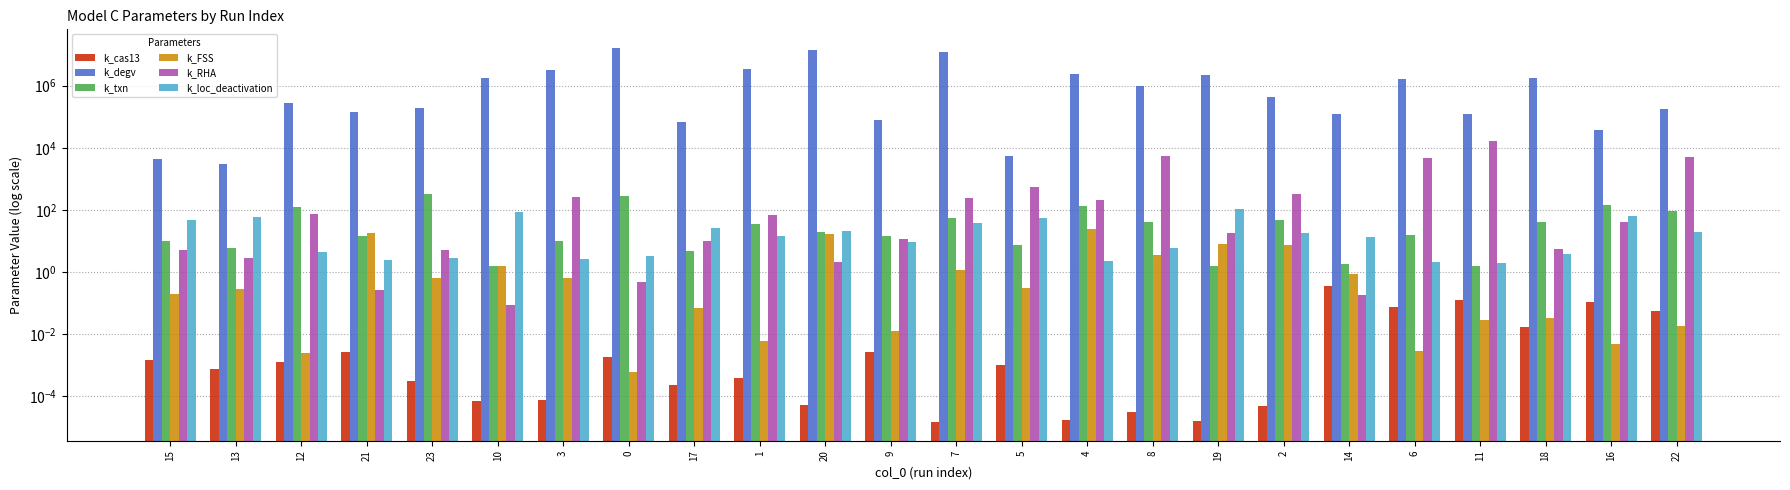

How many groups of bars are there?

24